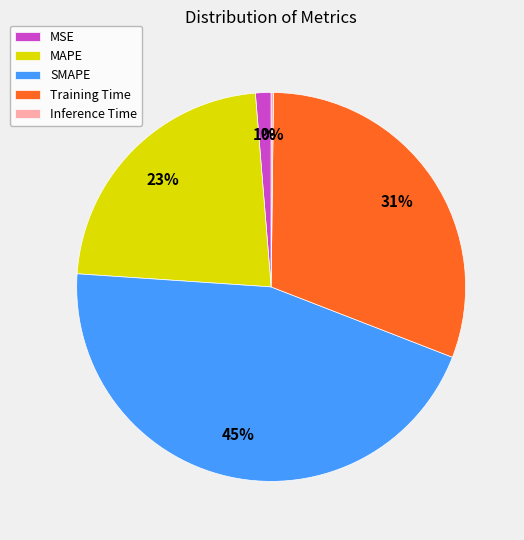

To the nearest percent, what is the average slice percentage?

20%